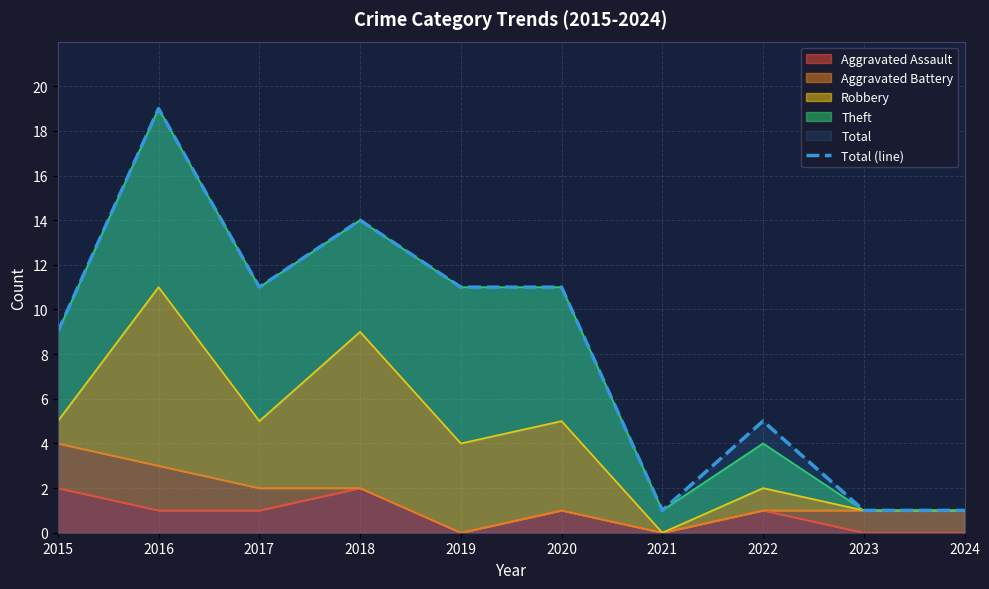

How many categories are shown in the chart?

10